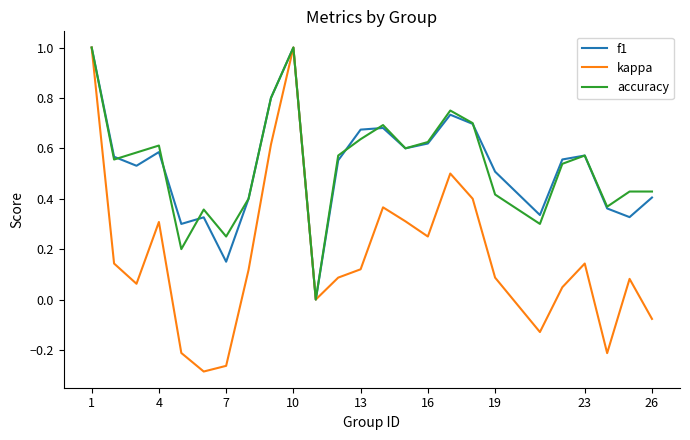

Does the chart display data point markers on the line(s)?

No